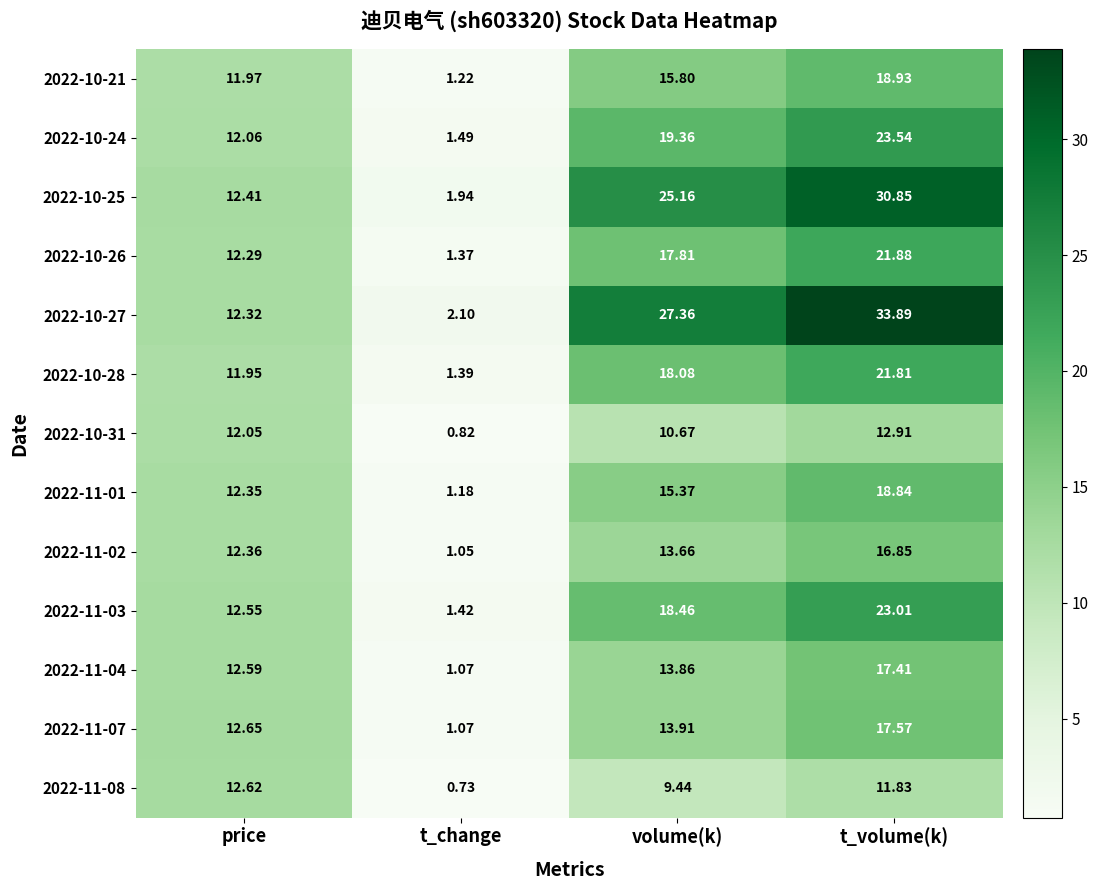

What is the total value across all series at t_volume(k)?

269.3